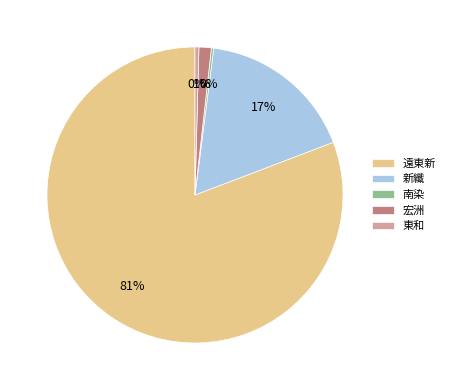

Which slice represents more than half of the pie?

遠東新